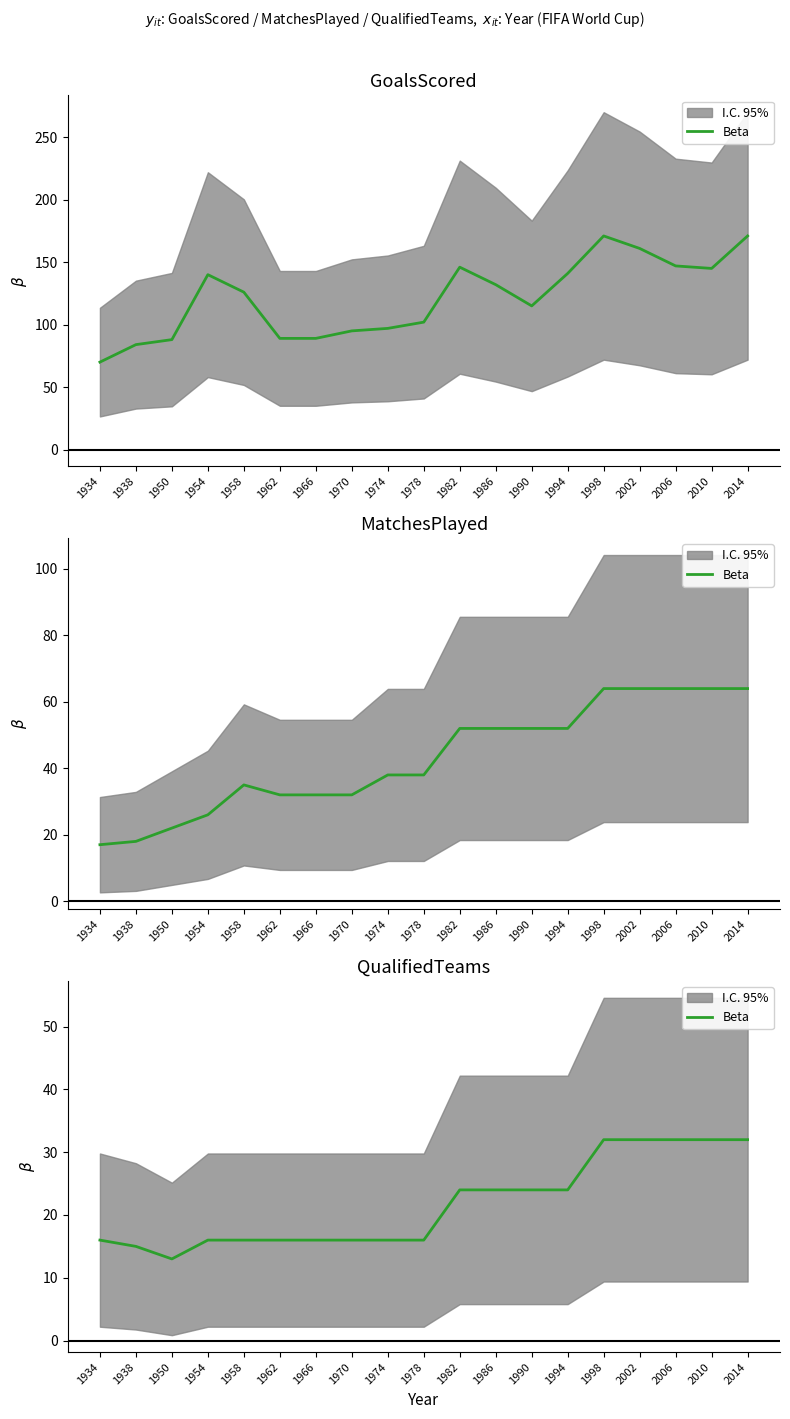

At which category does the chart reach its peak across all series?

1998